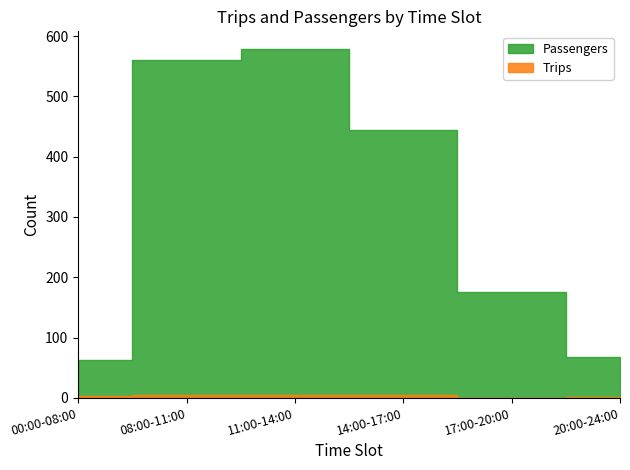

The Trips series shows 3 at 17:00-20:00. True or false?

False